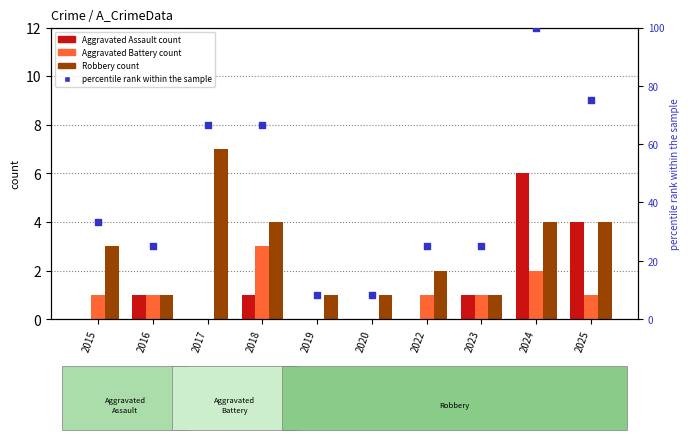

What is the total value across all series at 2023?

28.0